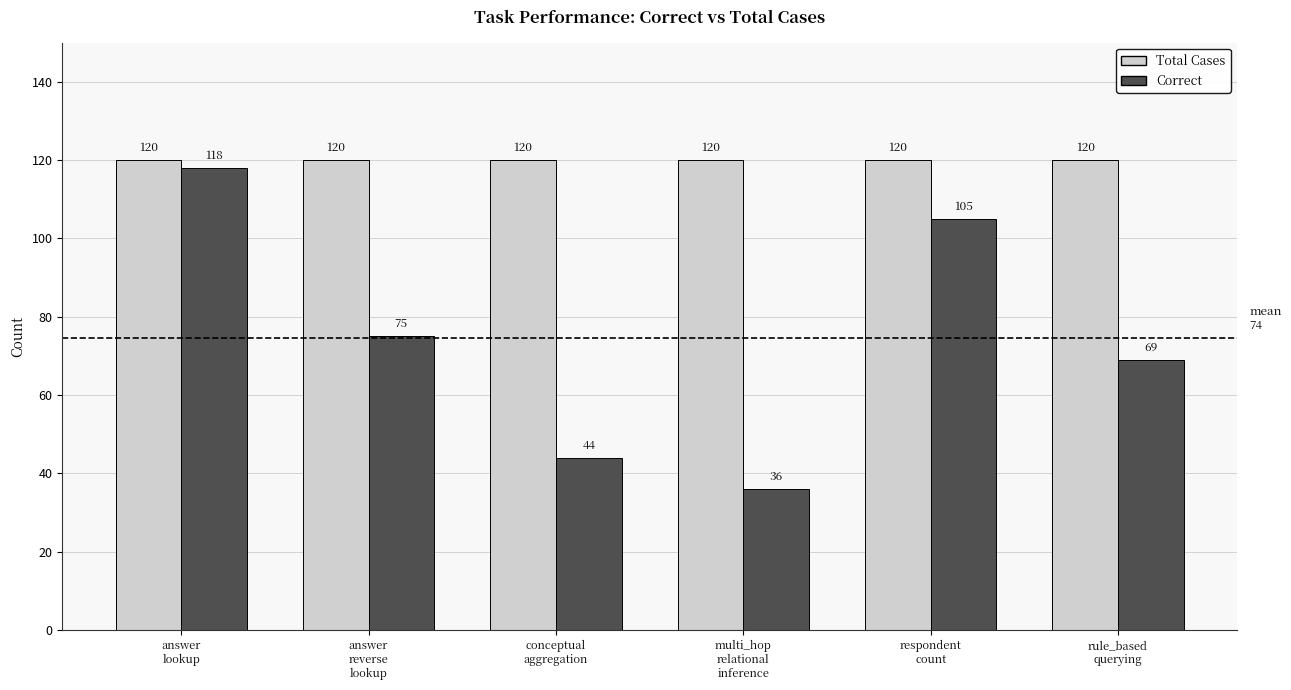

At how many categories does at least one series exceed 91?

6